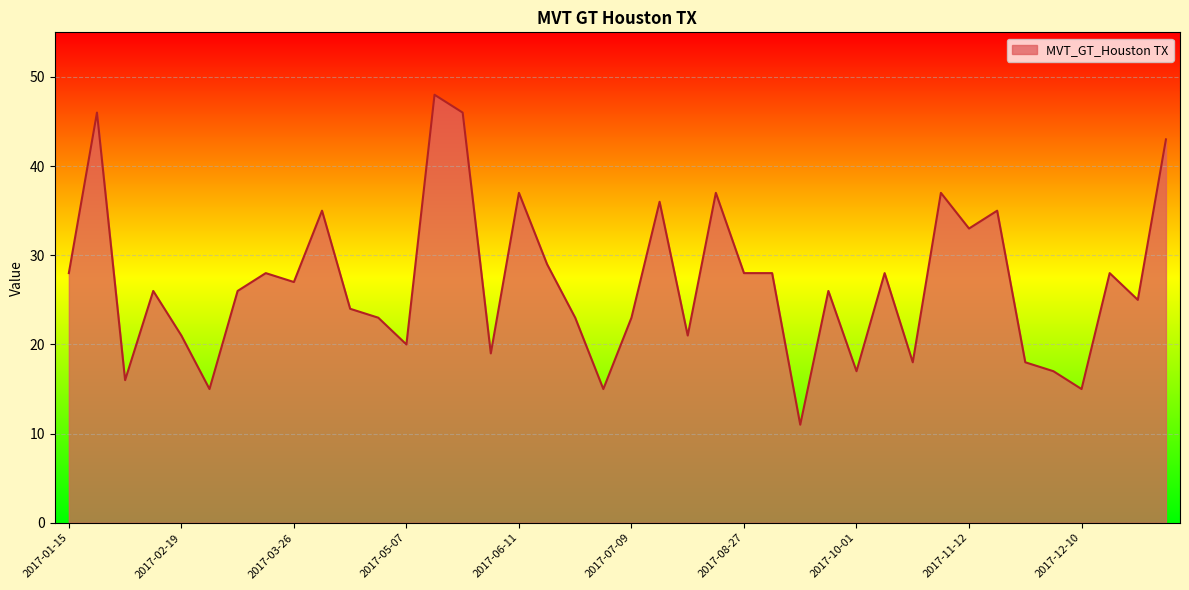

What is the greatest value displayed?

48